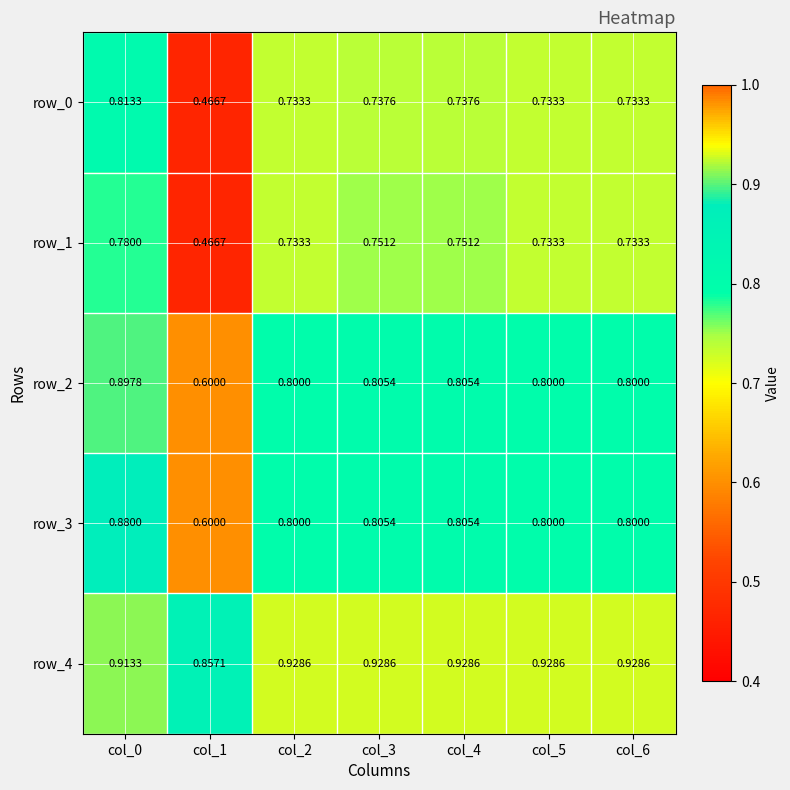

Which series has the largest total across all categories?

row_4